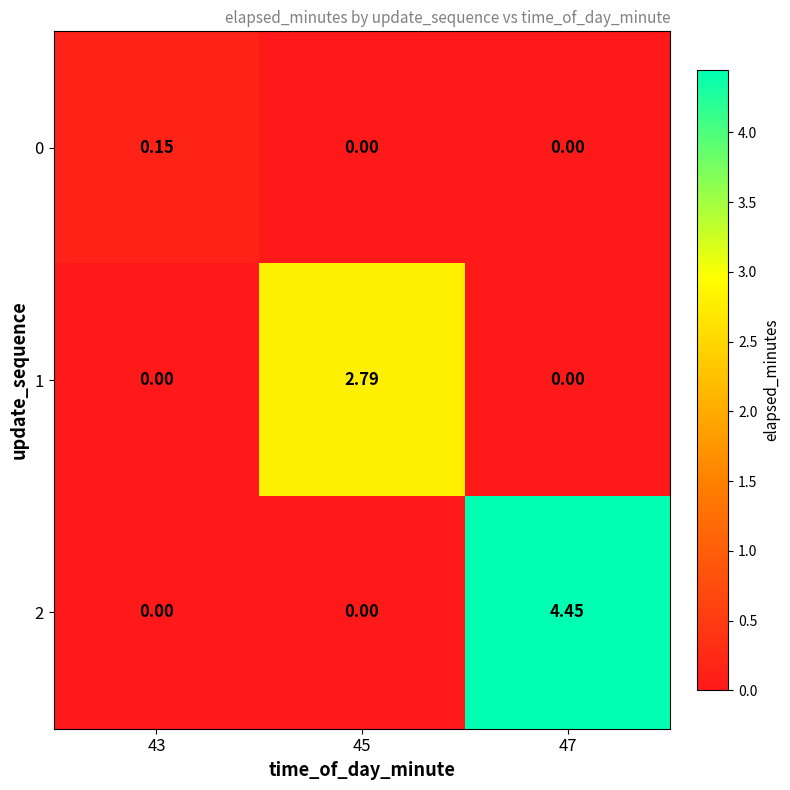

Which series has the largest range (max minus min)?

2